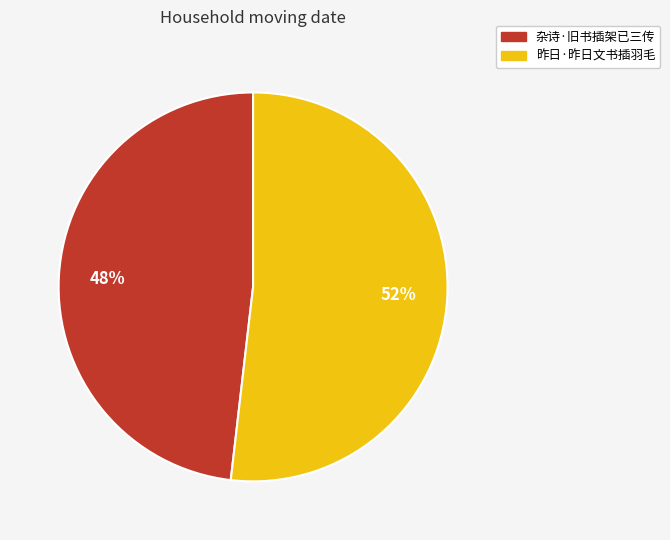

Combined, do 杂诗·旧书插架已三传 and 昨日·昨日文书插羽毛 account for over 50%?

Yes